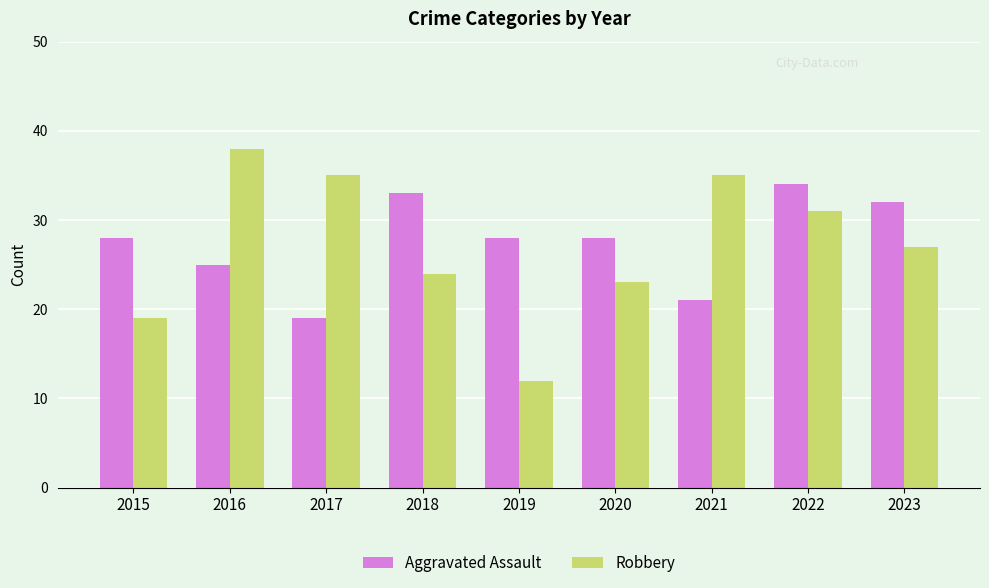

What is the sum of all Robbery values?

244